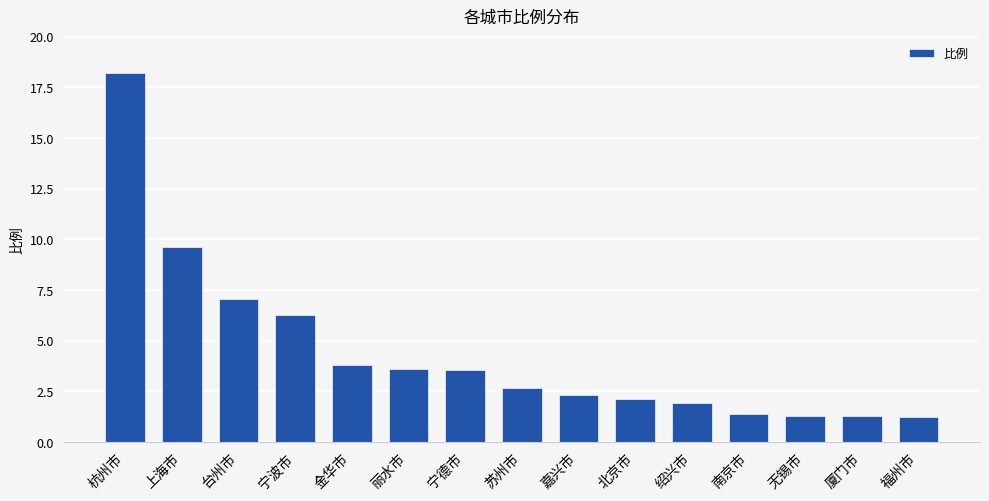

Which has a higher value, 福州市 or 北京市?

北京市